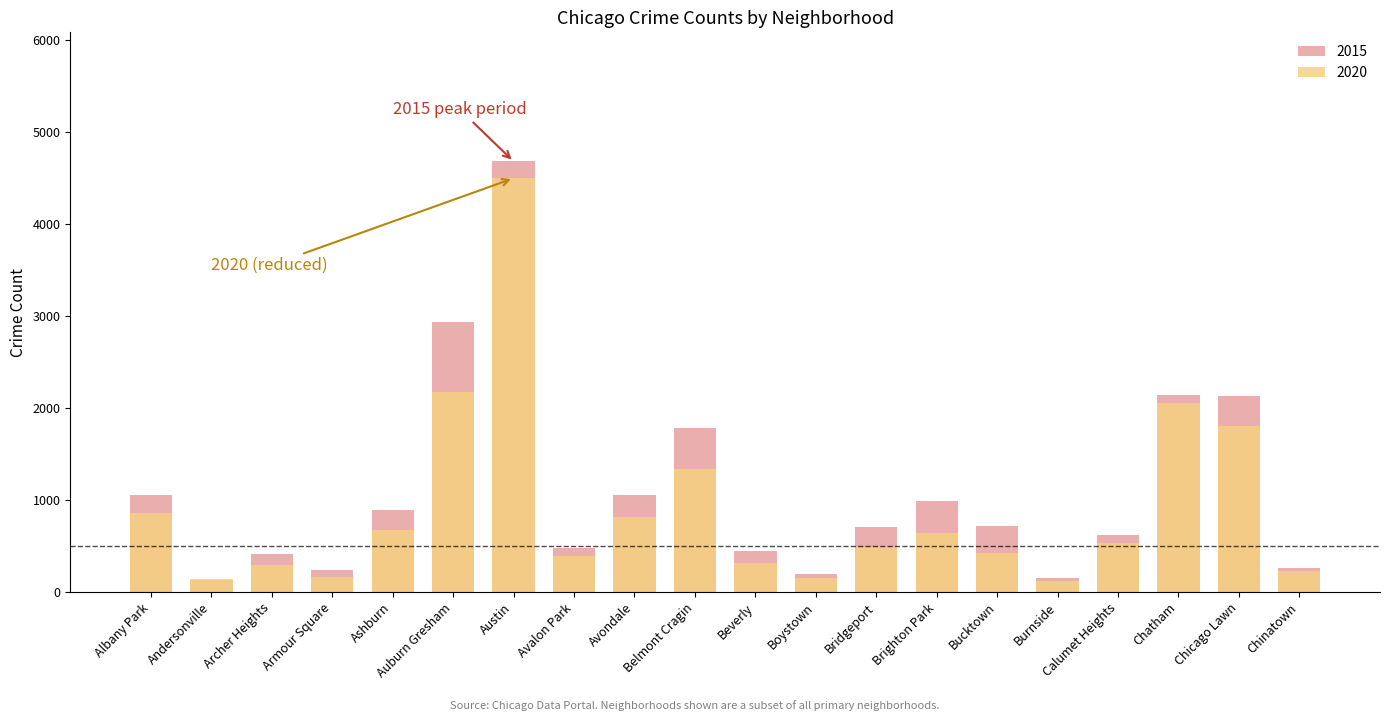

What is the average value of the 2015 series?

1100